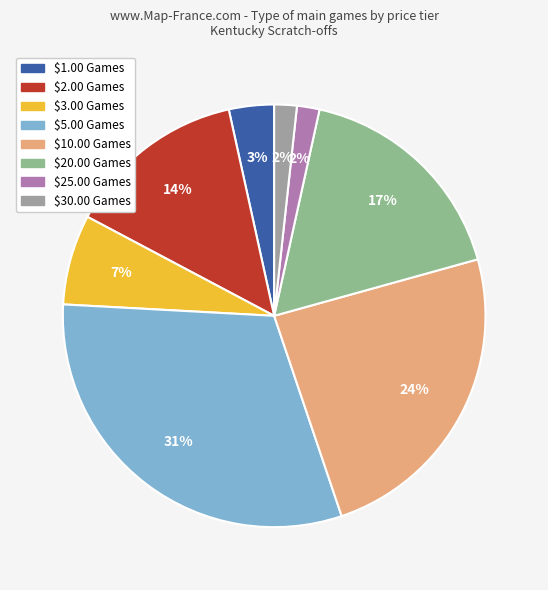

To the nearest percent, what portion does $2.00 Games represent?

14%